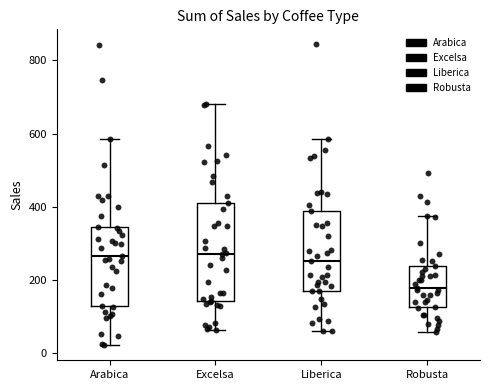

Reading left to right, read every box against the y-axis: the position of its median line, the range the box covers, and the ends of its whiskers. The values are not printed on the chart, so give them approximately, as read against the axis.

Arabica: median 260, box 140 to 340, whiskers 20 to 580
Excelsa: median 280, box 140 to 400, whiskers 60 to 680
Liberica: median 260, box 180 to 380, whiskers 60 to 580
Robusta: median 180, box 120 to 240, whiskers 60 to 380